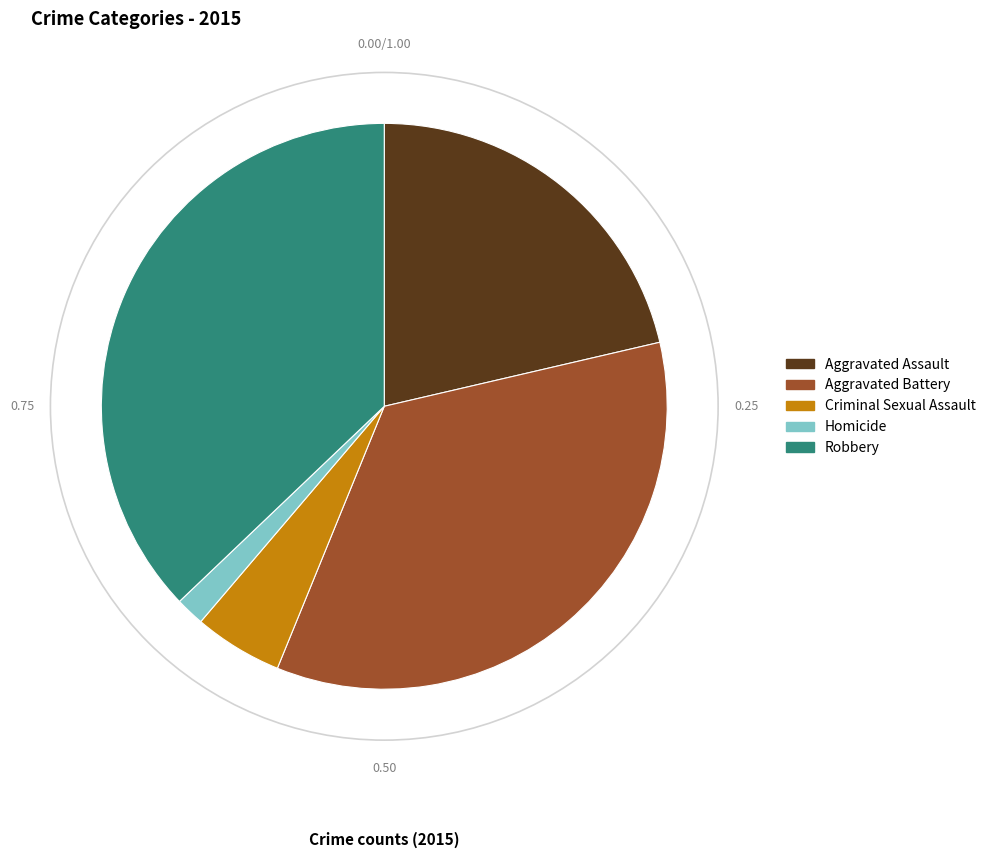

Is there a majority slice in this chart?

No